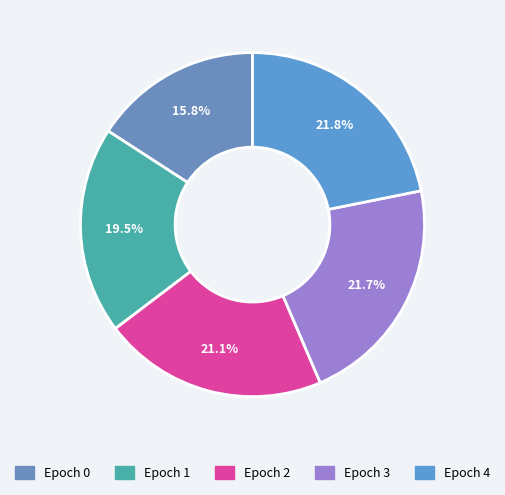

How many slices are in this pie chart?

5